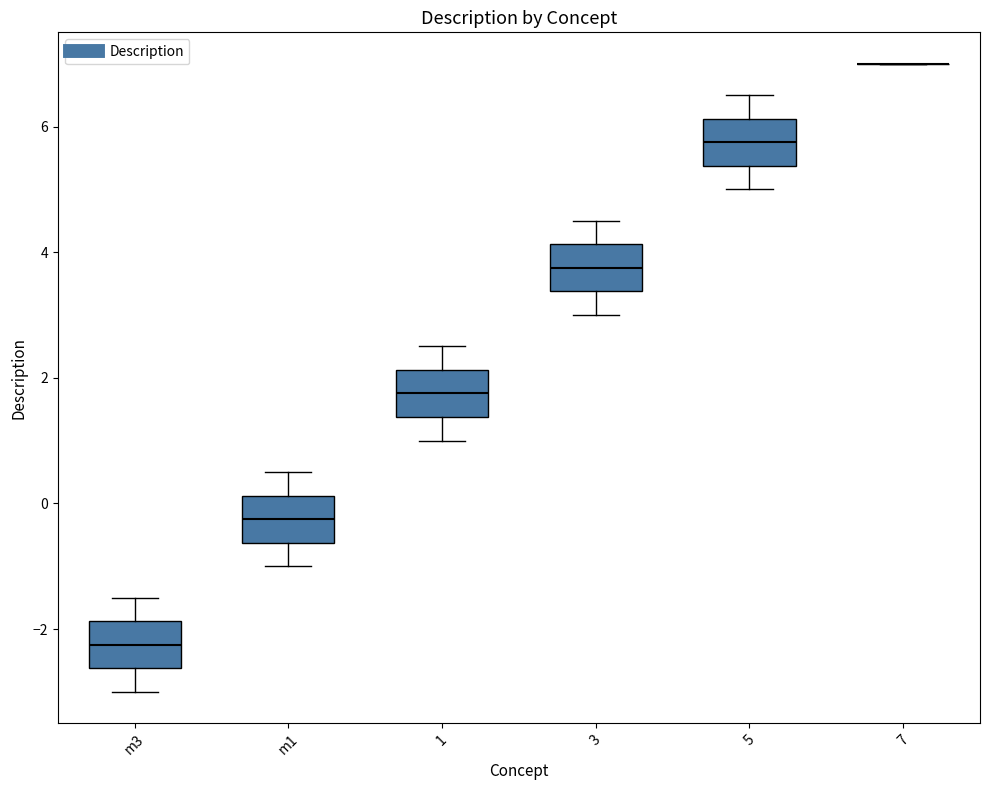

Reading left to right, transcribe this box plot: for each box, give where its median line is, the range the box spans, and where its two whiskers end, as read against the y-axis. The values are not printed on the chart, so give them approximately, as read against the axis.

m3: median -2.2, box -2.6 to -1.8, whiskers -3.0 to -1.4
m1: median -0.2, box -0.6 to 0.2, whiskers -1.0 to 0.6
1: median 1.8, box 1.4 to 2.2, whiskers 1.0 to 2.6
3: median 3.8, box 3.4 to 4.2, whiskers 3.0 to 4.6
5: median 5.8, box 5.4 to 6.2, whiskers 5.0 to 6.6
7: box collapsed to a line at 7.0, whiskers 7.0 to 7.0